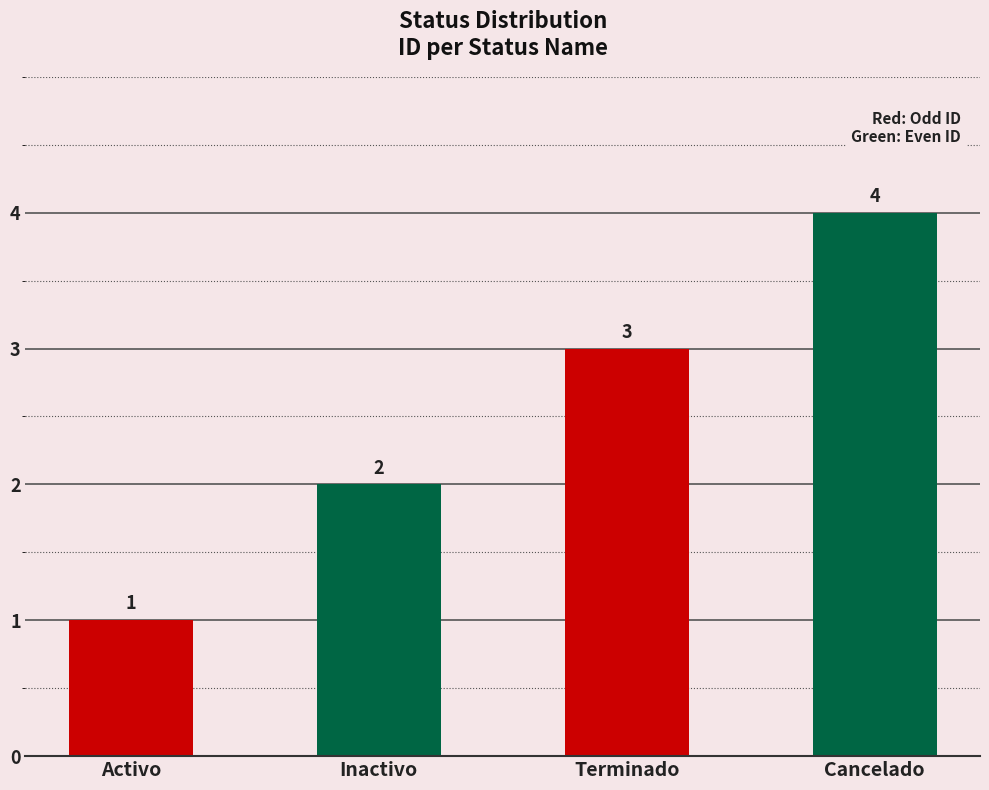

Approximately how many times larger is the value at Inactivo compared to Activo?

2.0